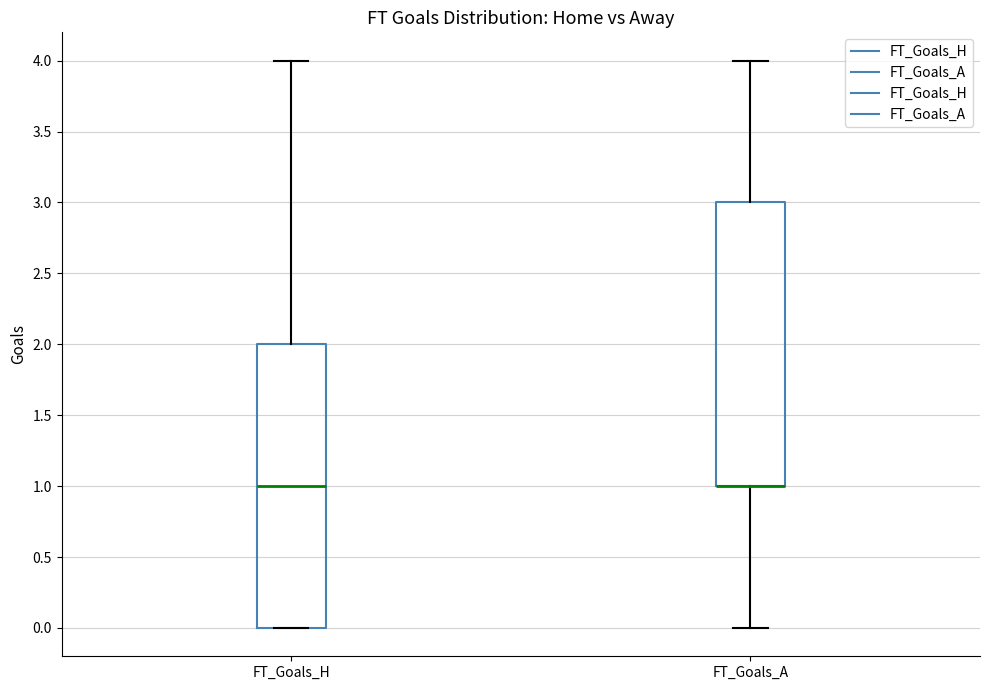

Reading left to right, read every box against the y-axis: the position of its median line, the range the box covers, and the ends of its whiskers. The values are not printed on the chart, so give them approximately, as read against the axis.

FT_Goals_H: median 1, box 0 to 2, whiskers 0 to 4
FT_Goals_A: median 1 (drawn on the box's lower edge), box 1 to 3, whiskers 0 to 4